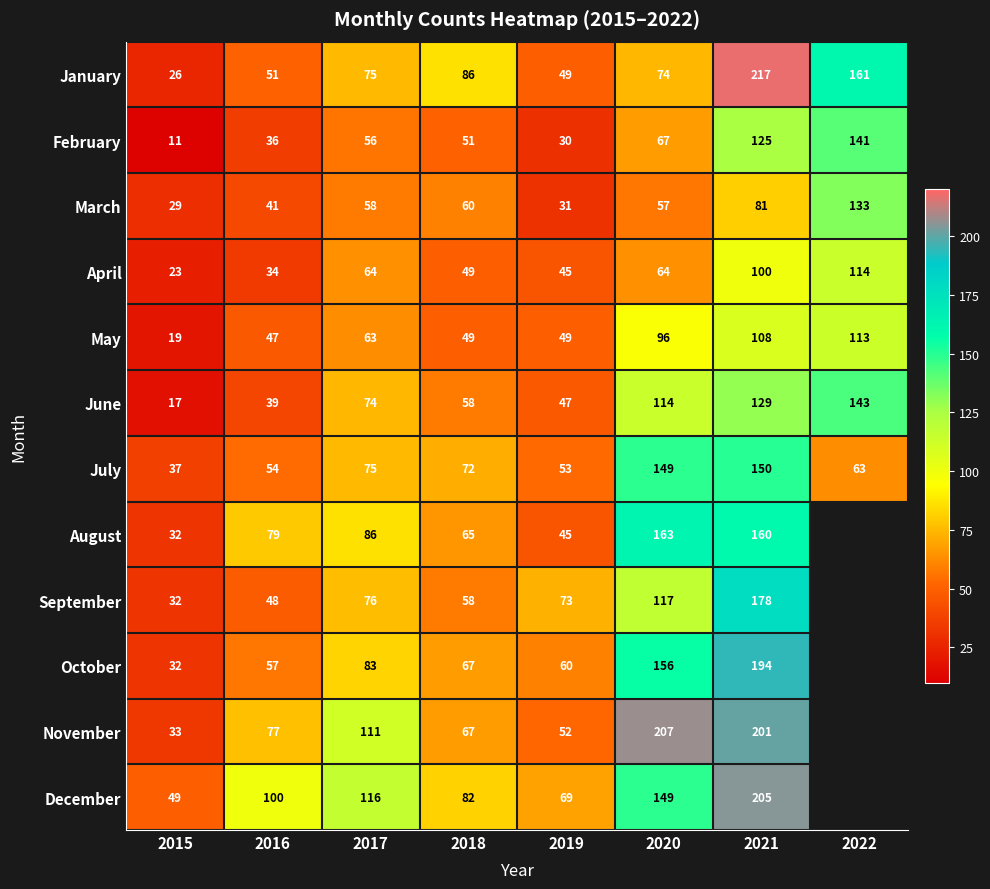

What is the sum of all July values?

653